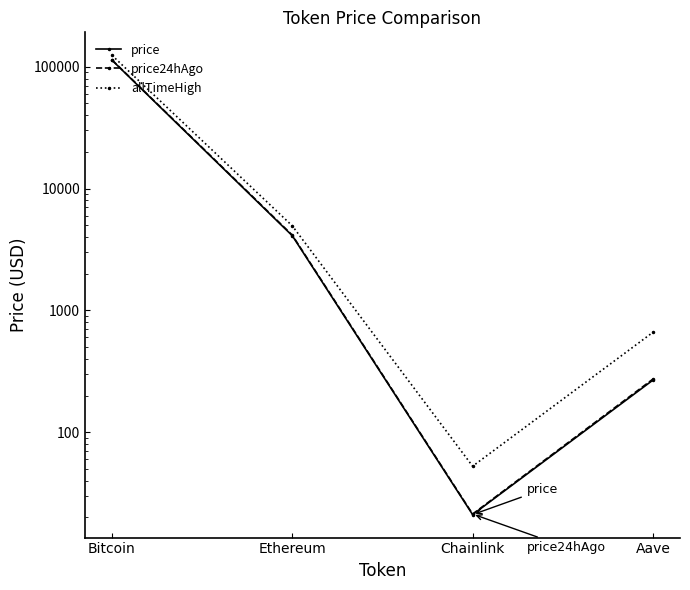

Which series has the widest spread of values?

allTimeHigh